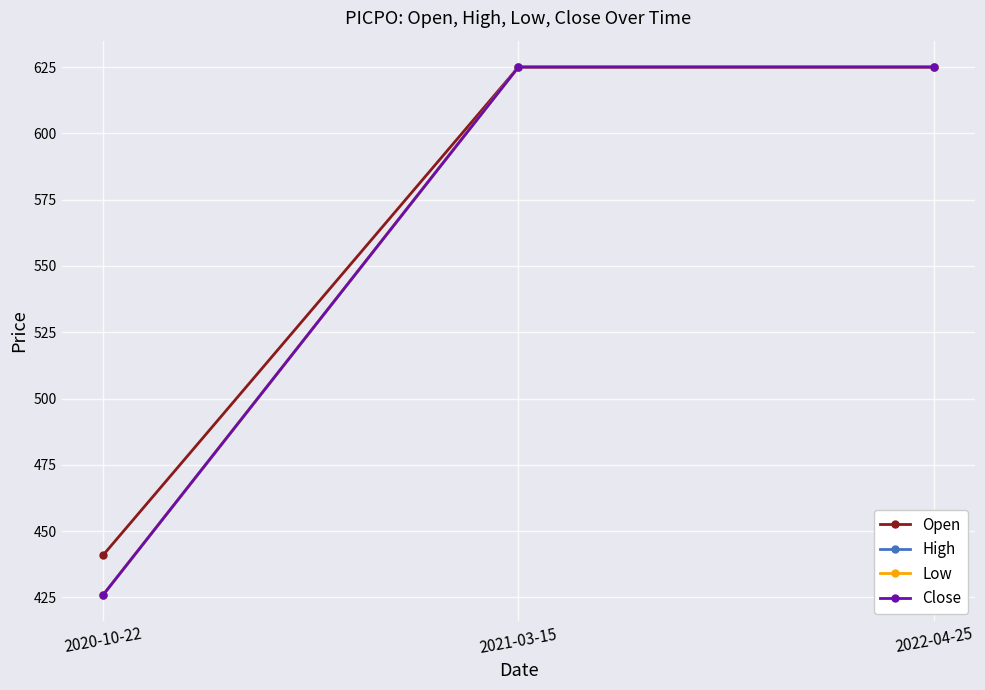

What is the smallest value displayed?

426